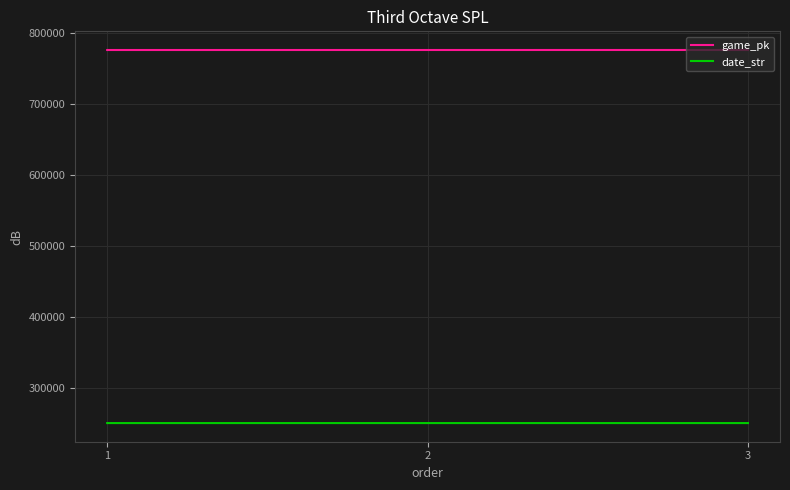

What is the sum of the date_str values at 1 and 3?

501826